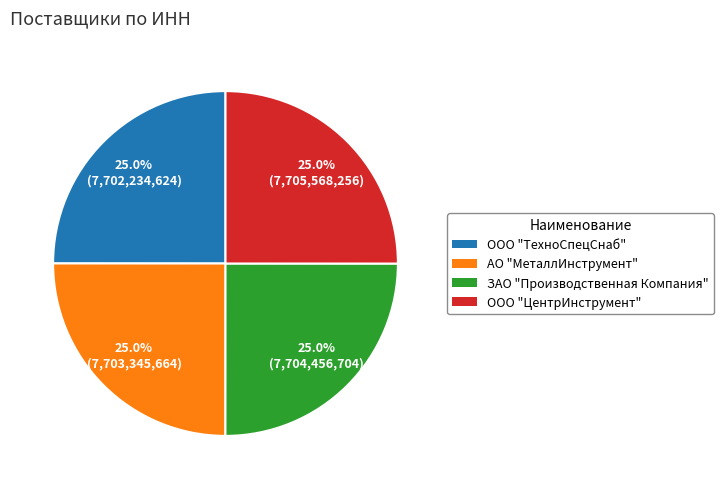

Does ООО "ТехноСпецСнаб" account for over 50% of the chart?

No